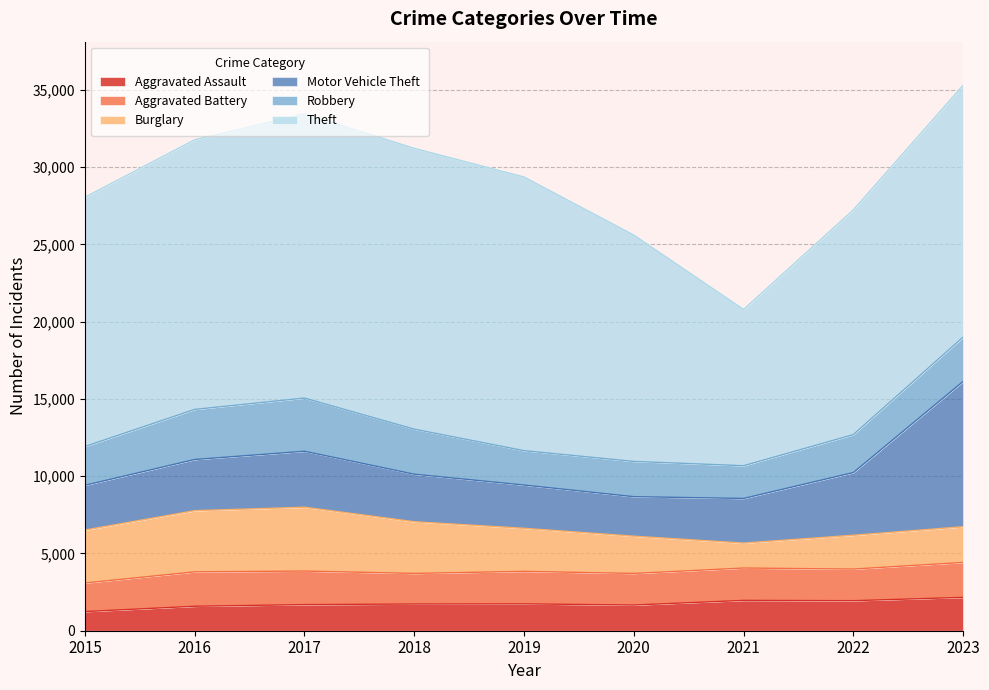

What is the difference between the second highest and second lowest values in the Burglary series?

1770